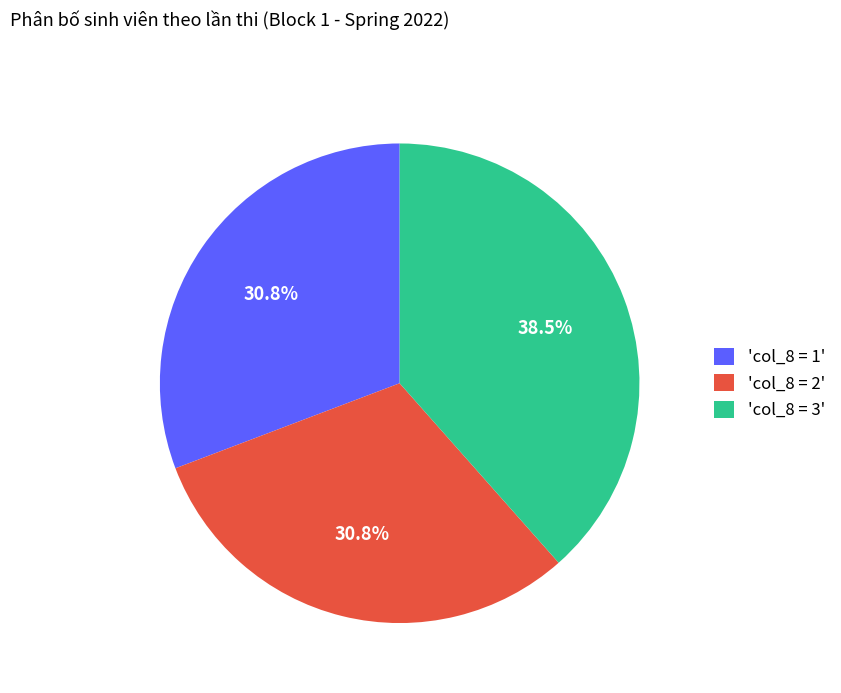

Is the sum of 'col_8 = 2' and 'col_8 = 3' greater than half?

Yes